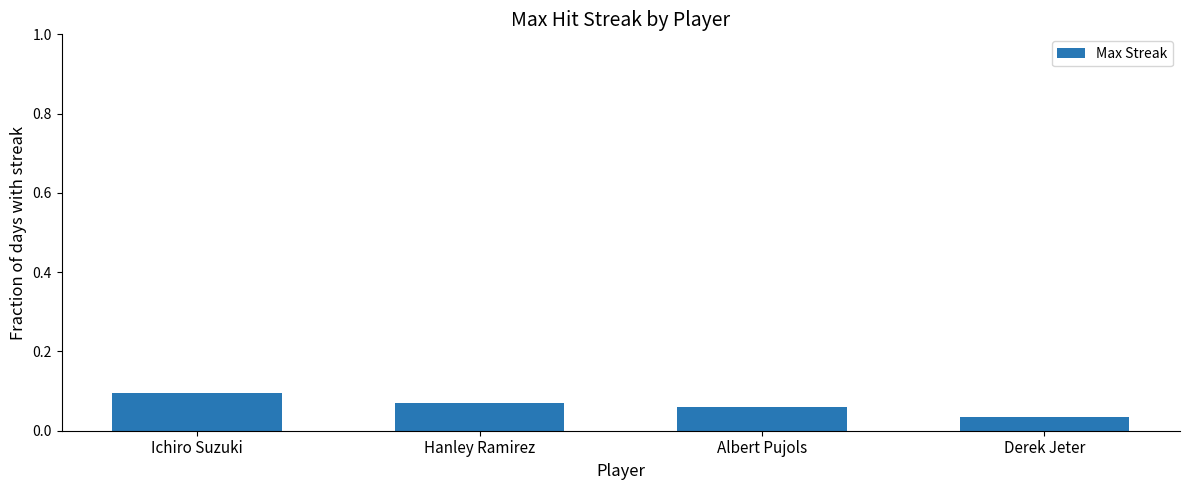

What position from the left is Albert Pujols?

3